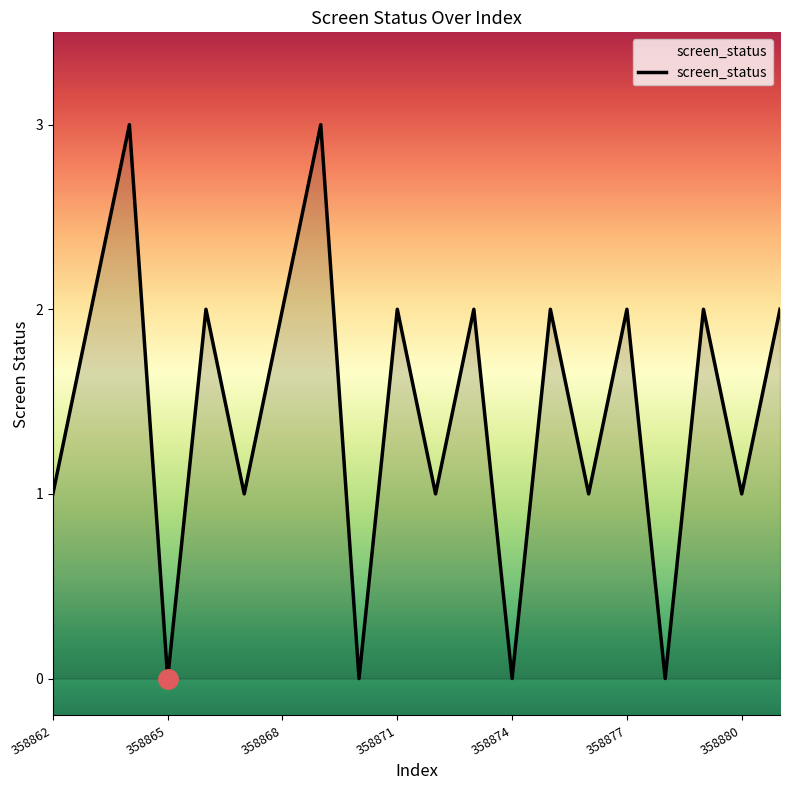

How many values are below 2?

9